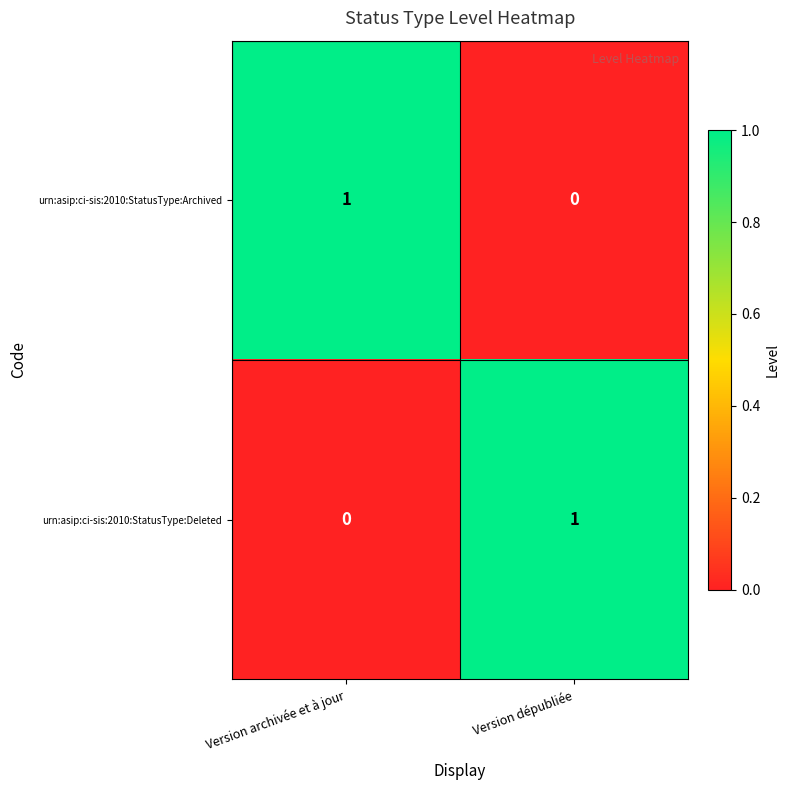

How many categories are shown in the chart?

2